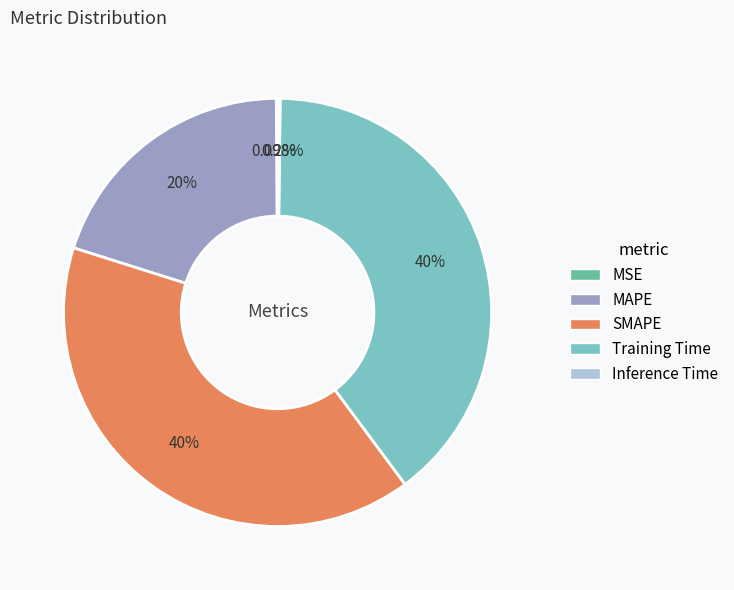

Does SMAPE account for over 50% of the chart?

No